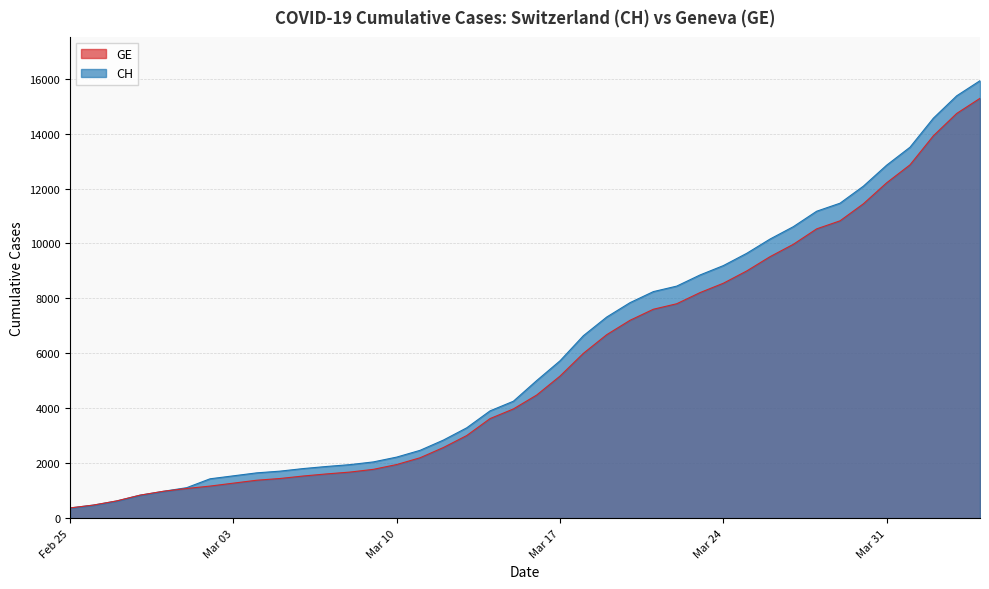

What is the approximate value of CH at 2020-03-08, to the nearest 100?

2000